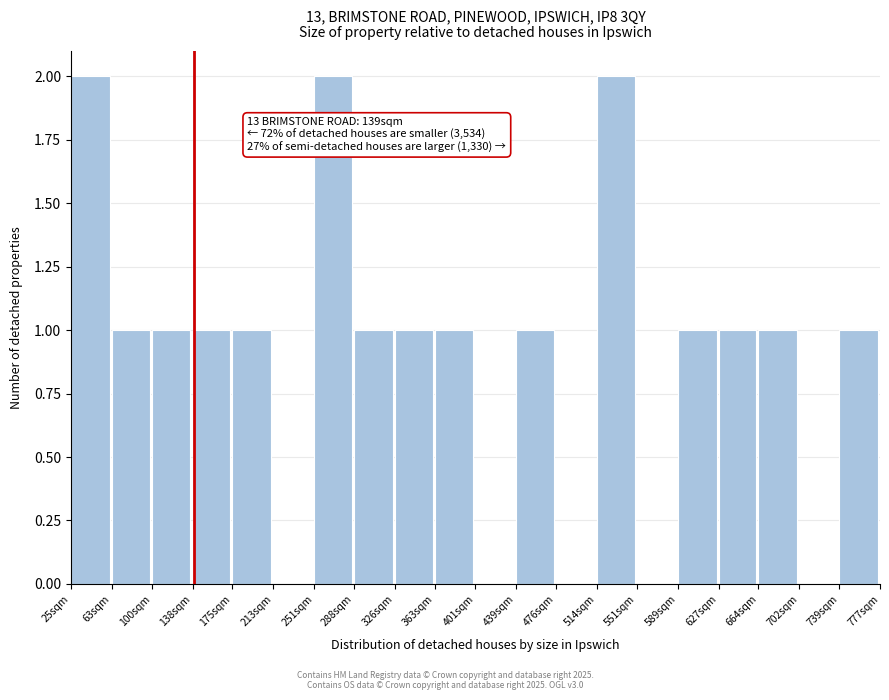

Reading right to left, what are all the values shown in this chart?

739sqm=1	702sqm=0	664sqm=1	627sqm=1	589sqm=1	551sqm=0	514sqm=2	476sqm=0	439sqm=1	401sqm=0	363sqm=1	326sqm=1	288sqm=1	251sqm=2	213sqm=0	175sqm=1	138sqm=1	100sqm=1	63sqm=1	25sqm=2